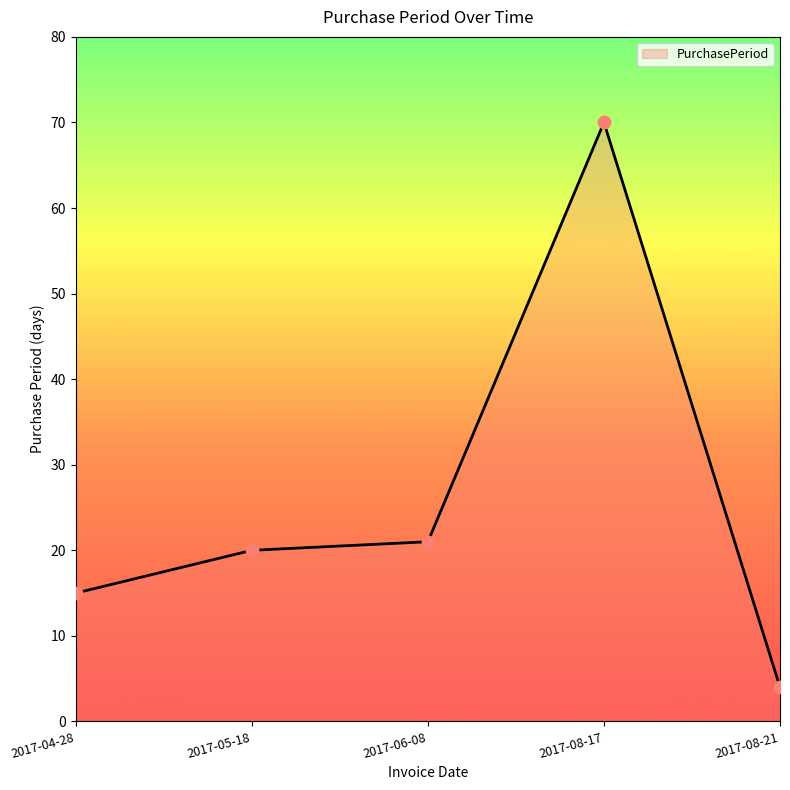

Which has a higher value, 2017-08-21 or 2017-04-28?

2017-04-28